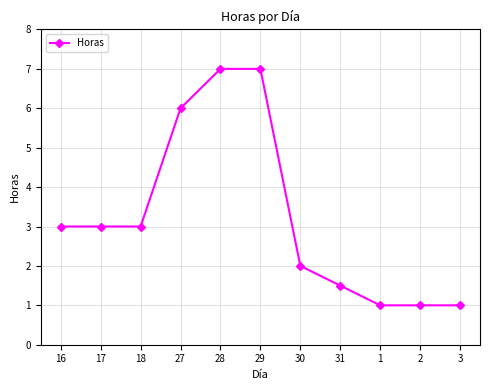

What is the label of the 5th point from the right?

30